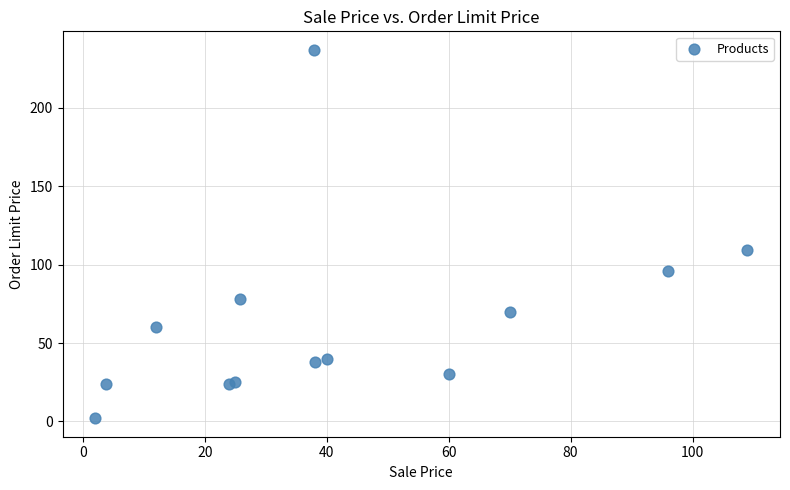

What Y value in the scatter plot is closest to 119?

109